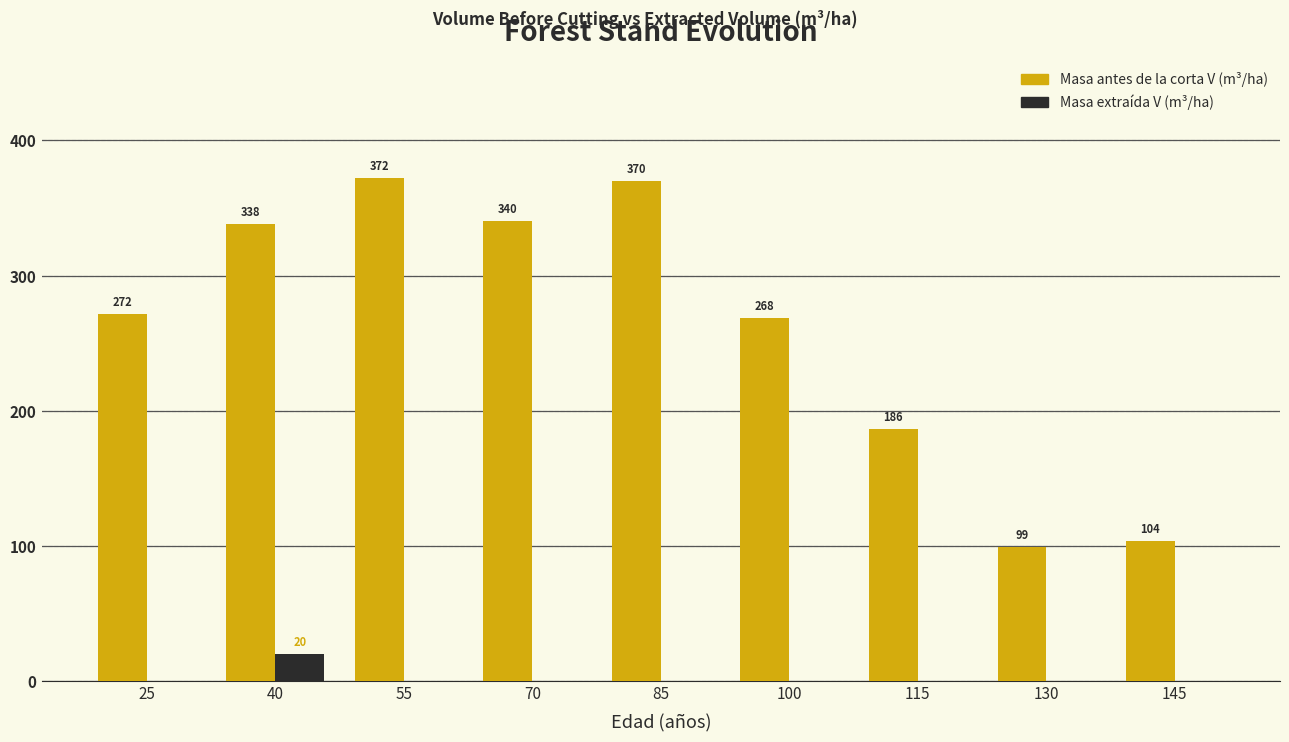

At which category is the sum across all series the highest?

55